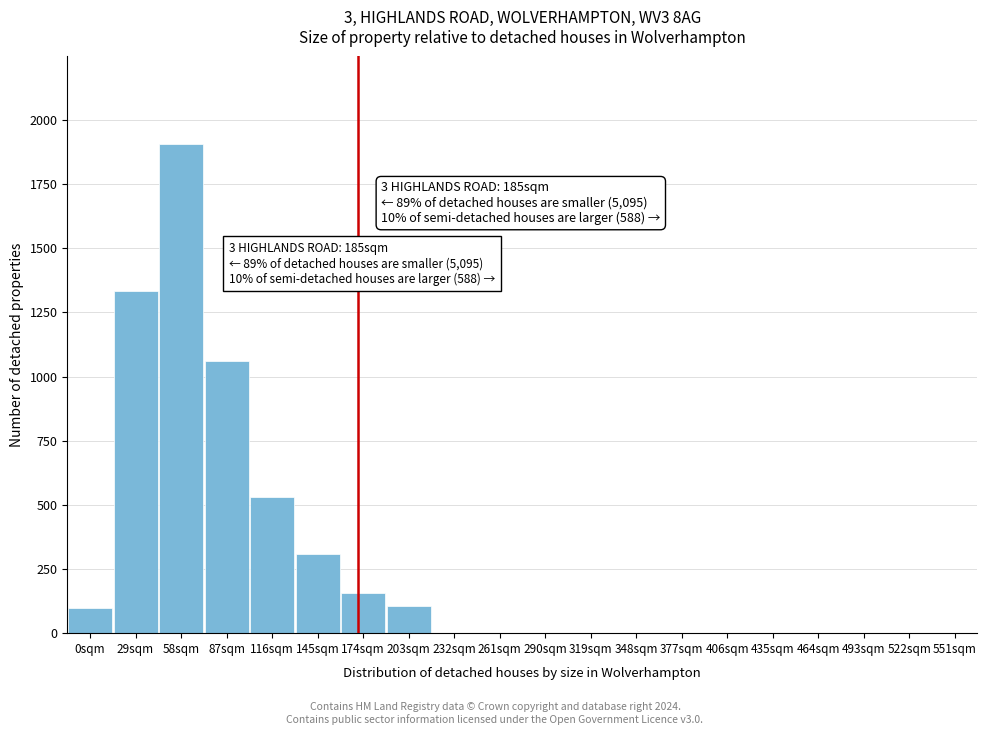

What is the sum of all values?

5500